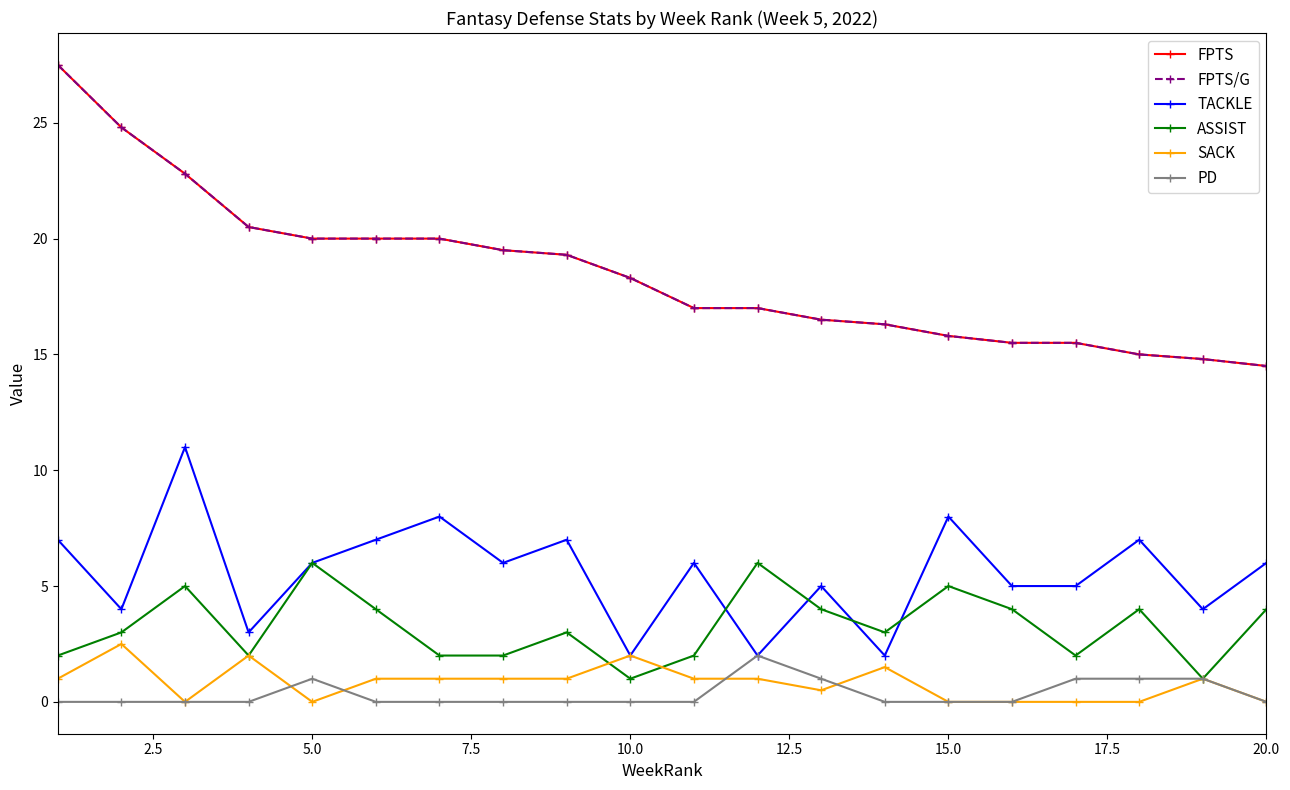

Reading right to left, what are all the values shown in this chart?

FPTS: 14.5	14.8	15.0	15.5	15.5	15.8	16.3	16.5	17.0	17.0	18.3	19.3	19.5	20.0	20.0	20.0	20.5	22.8	24.8	27.5
FPTS/G: 14.5	14.8	15.0	15.5	15.5	15.8	16.3	16.5	17.0	17.0	18.3	19.3	19.5	20.0	20.0	20.0	20.5	22.8	24.8	27.5
TACKLE: 6.0	4.0	7.0	5.0	5.0	8.0	2.0	5.0	2.0	6.0	2.0	7.0	6.0	8.0	7.0	6.0	3.0	11.0	4.0	7.0
ASSIST: 4.0	1.0	4.0	2.0	4.0	5.0	3.0	4.0	6.0	2.0	1.0	3.0	2.0	2.0	4.0	6.0	2.0	5.0	3.0	2.0
SACK: 0.0	1.0	0.0	0.0	0.0	0.0	1.5	0.5	1.0	1.0	2.0	1.0	1.0	1.0	1.0	0.0	2.0	0.0	2.5	1.0
PD: 0.0	1.0	1.0	1.0	0.0	0.0	0.0	1.0	2.0	0.0	0.0	0.0	0.0	0.0	0.0	1.0	0.0	0.0	0.0	0.0